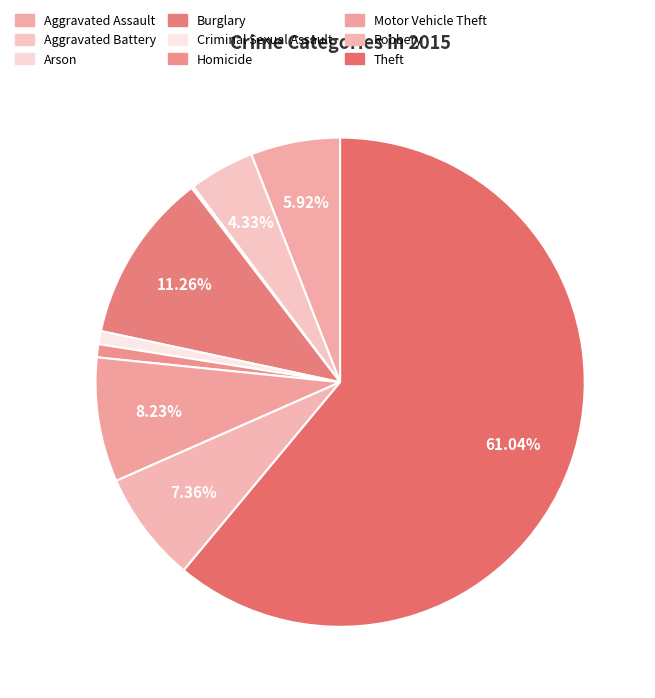

What percentage do Burglary and Homicide together represent?

12.1%